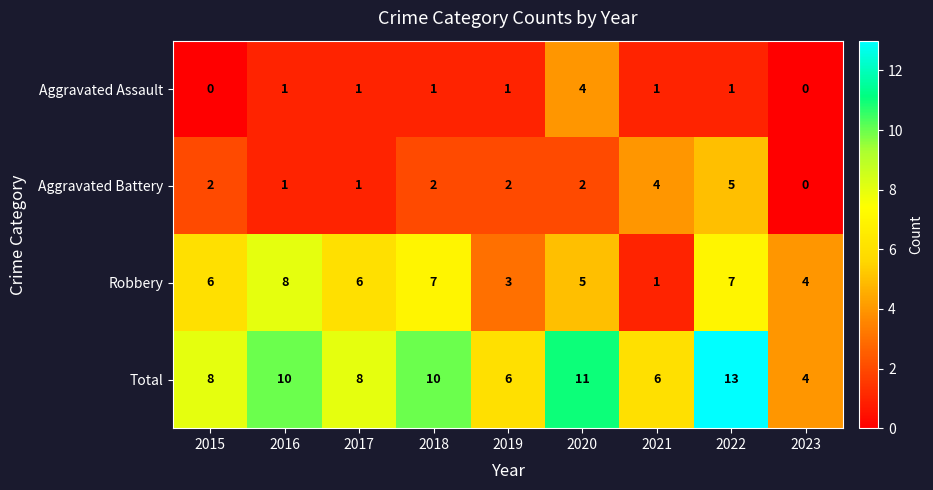

The Robbery series shows 4 at 2015. True or false?

False